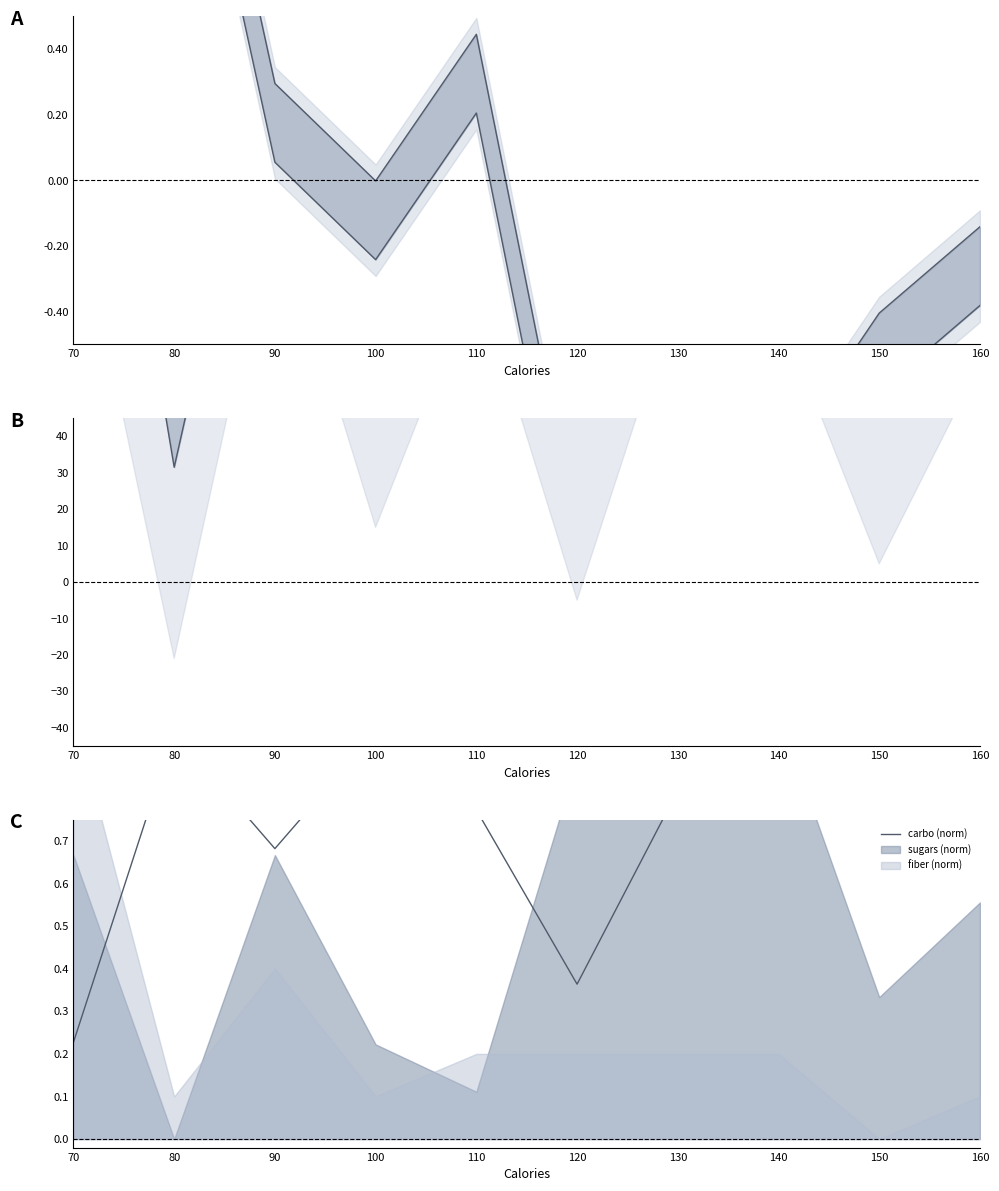

What is the spread (max minus min) of values at 110?

205.3